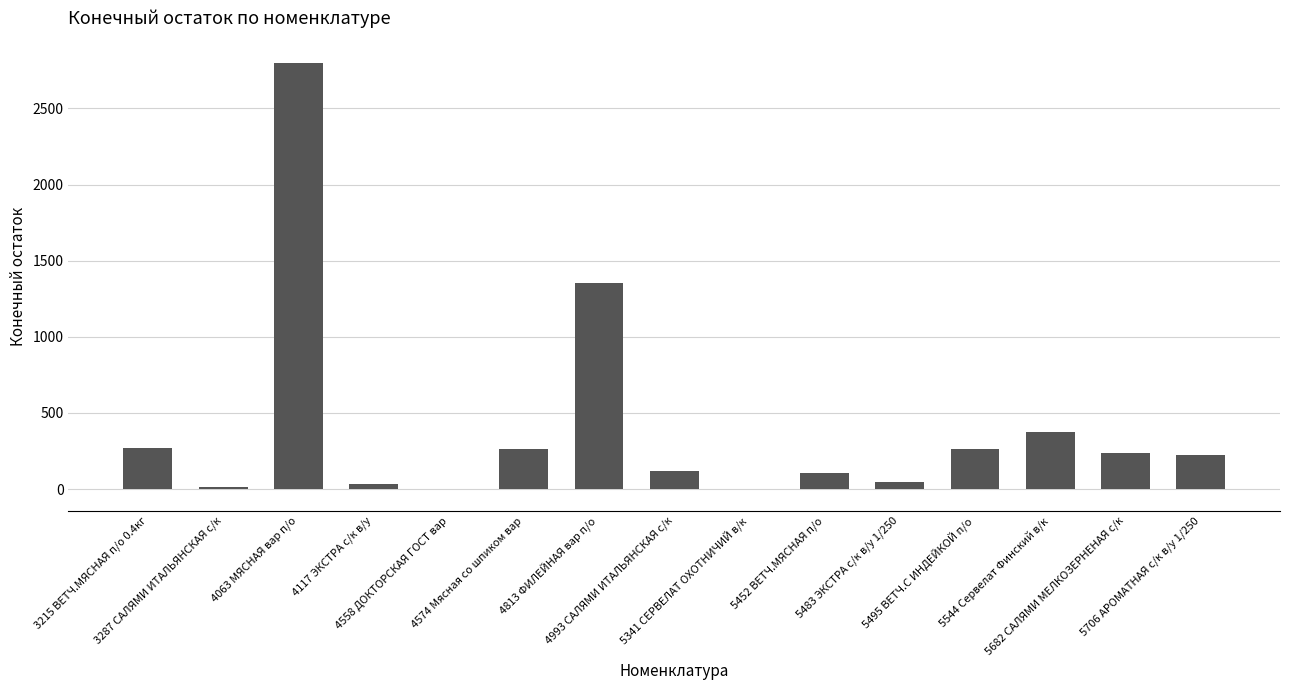

What is the maximum value shown in the chart?

2800.9